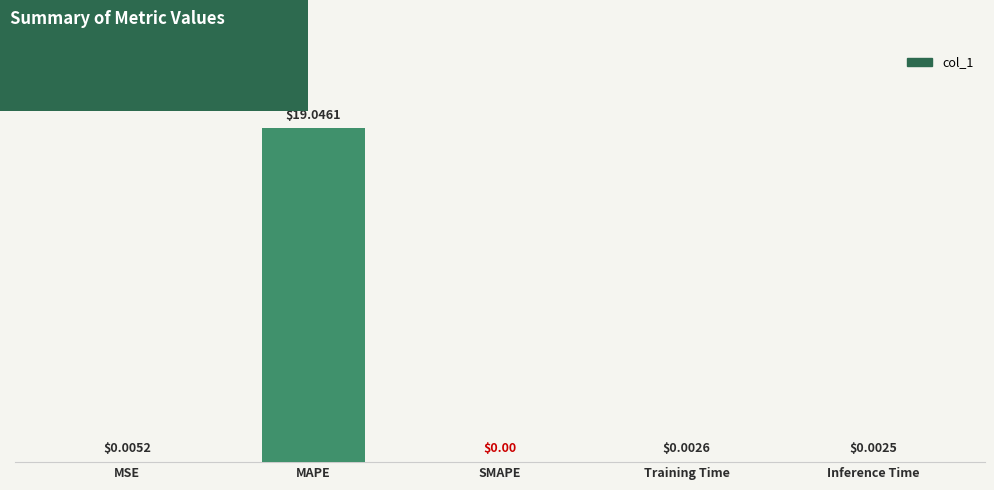

Which has a higher value, MSE or MAPE?

MAPE